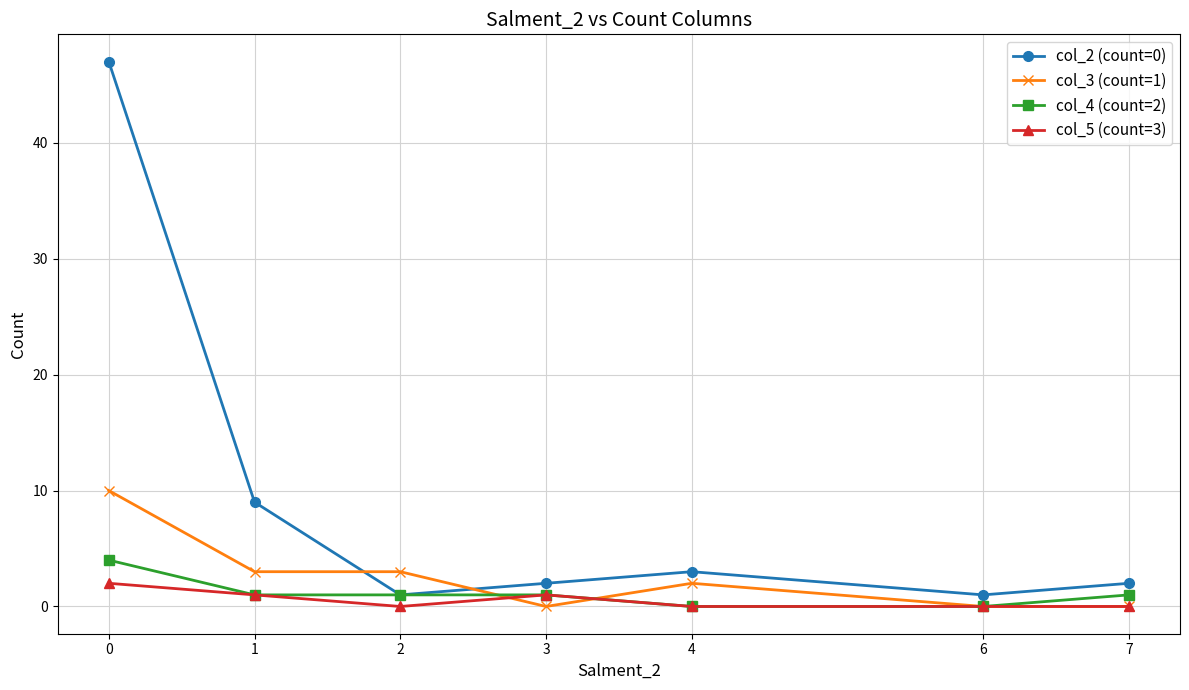

Reading left to right, what are all the values shown in this chart?

col_2 (count=0): 0=47	1=9	2=1	3=2	4=3	6=1	7=2
col_3 (count=1): 0=10	1=3	2=3	3=0	4=2	6=0	7=0
col_4 (count=2): 0=4	1=1	2=1	3=1	4=0	6=0	7=1
col_5 (count=3): 0=2	1=1	2=0	3=1	4=0	6=0	7=0